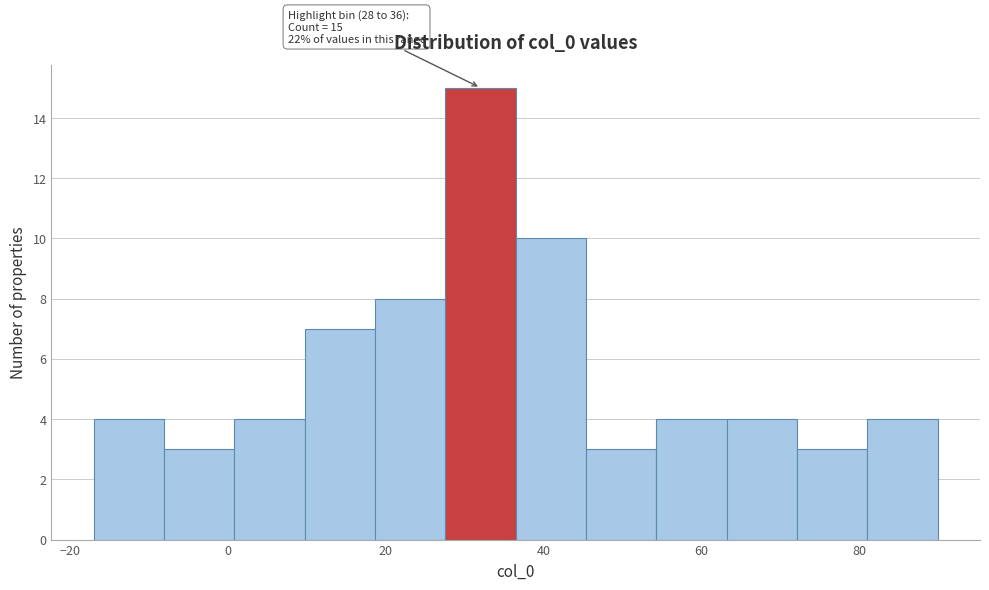

Which range on the x-axis has the tallest bar?

28 to 36